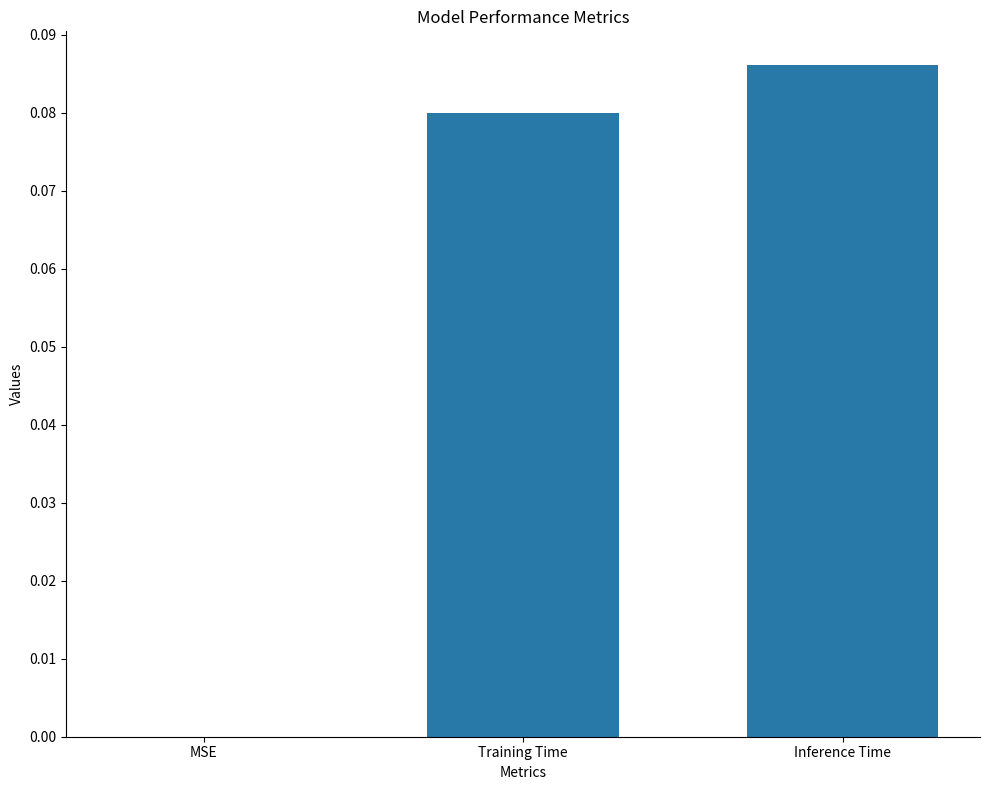

How many data points are above 0?

2